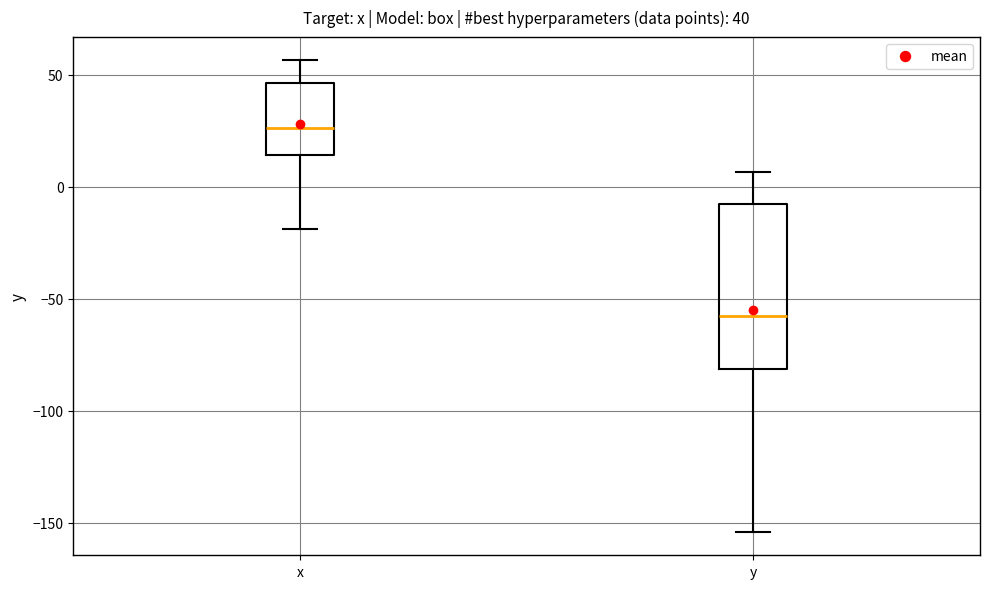

Which box has the highest median line?

x